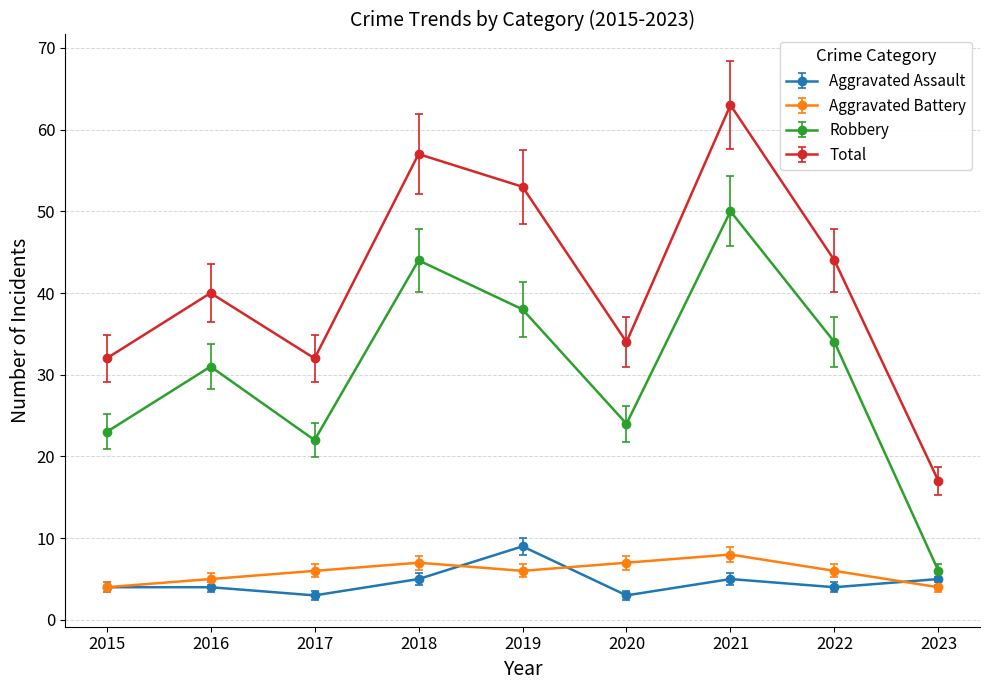

What is the value of the Total point at the 8th from the left?

44